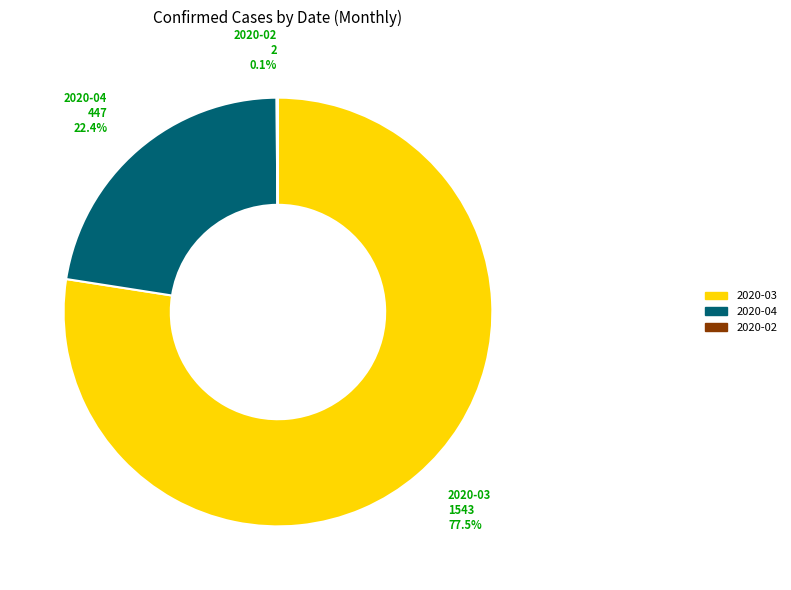

What is the largest slice in the pie chart?

2020-03